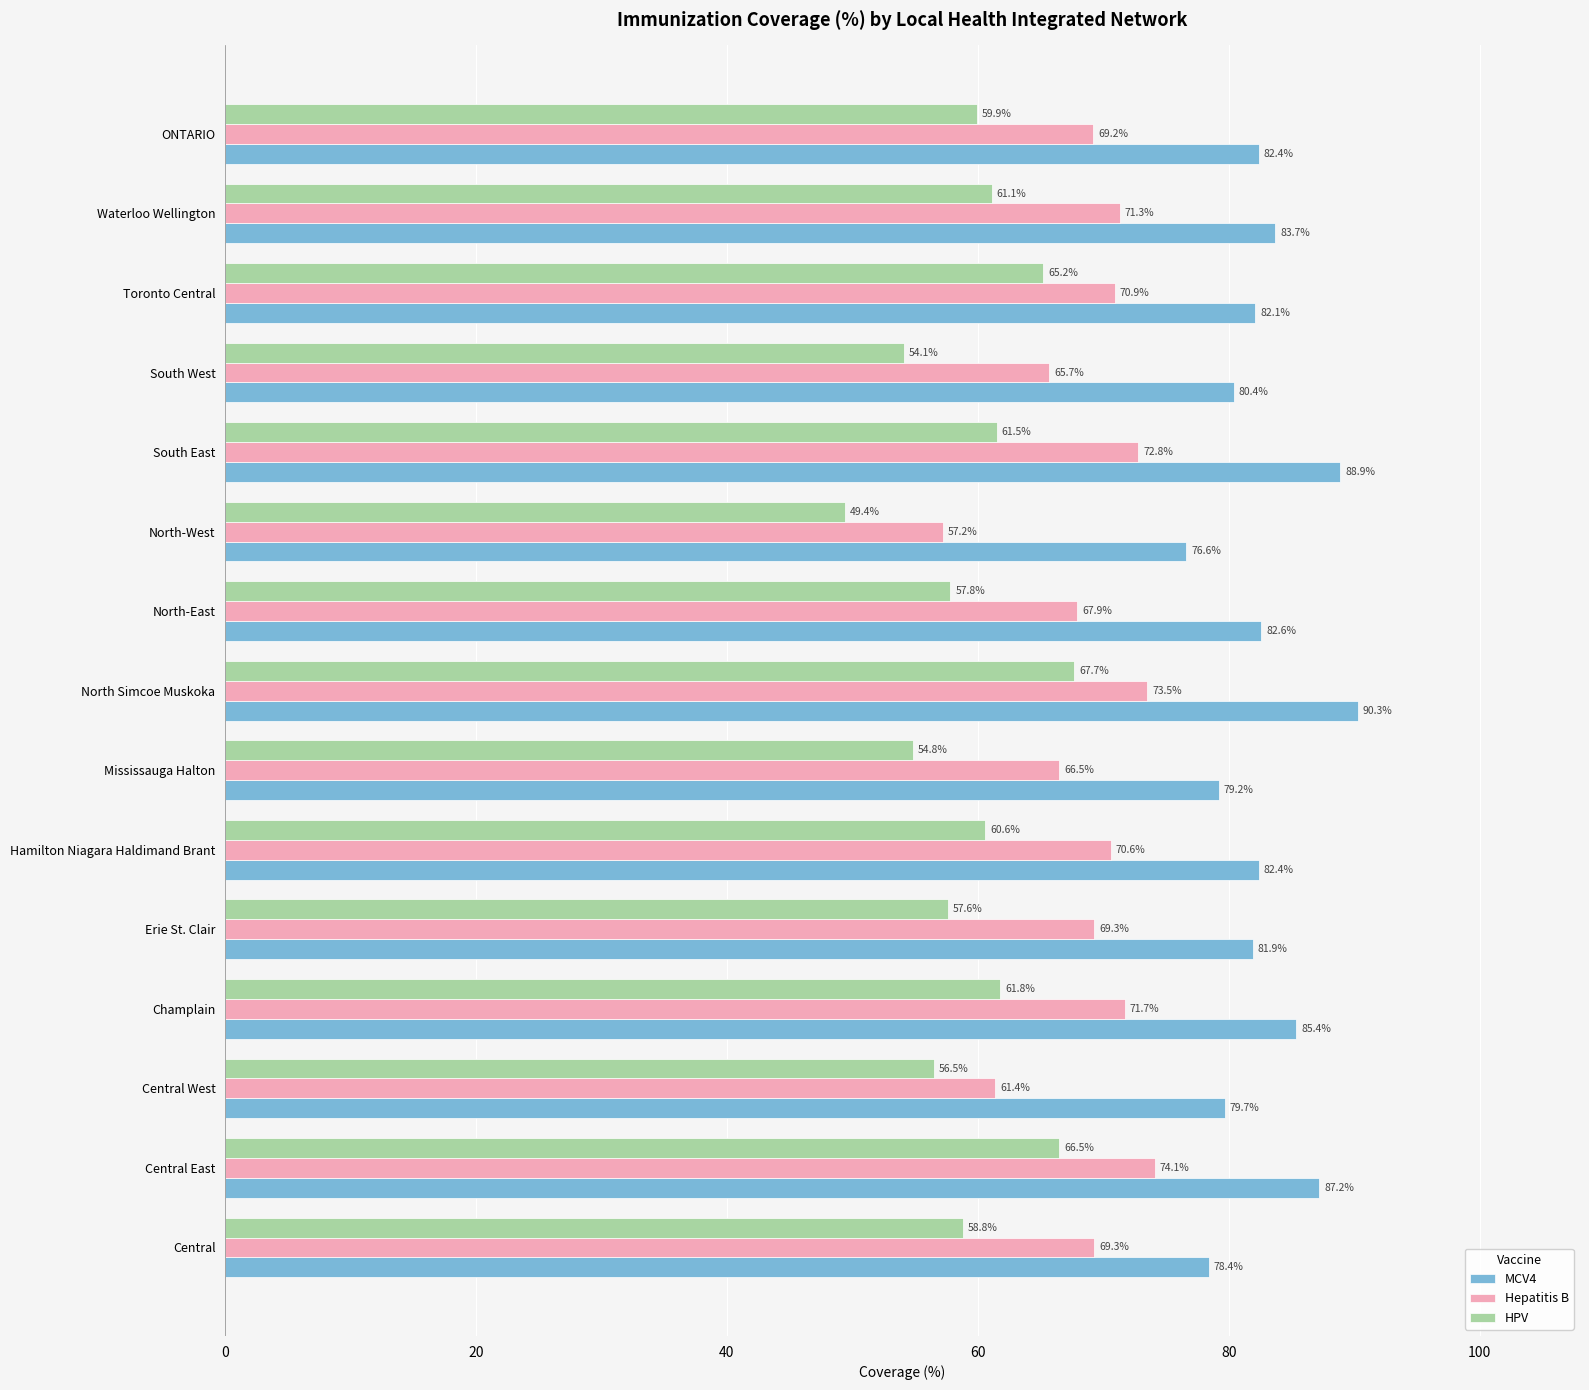

At which category does the chart reach its minimum across all series?

North-West